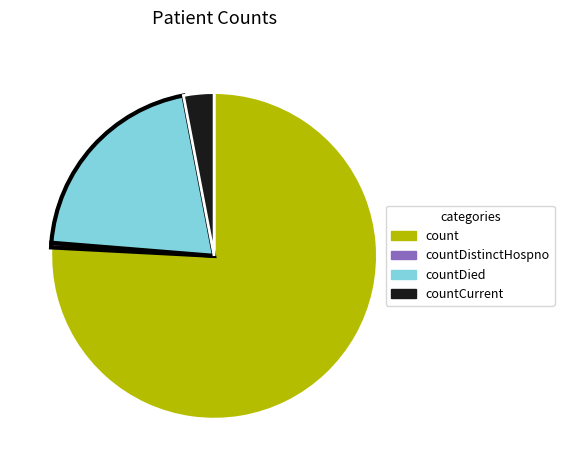

The countDied slice represents 15% of the pie. True or false?

False